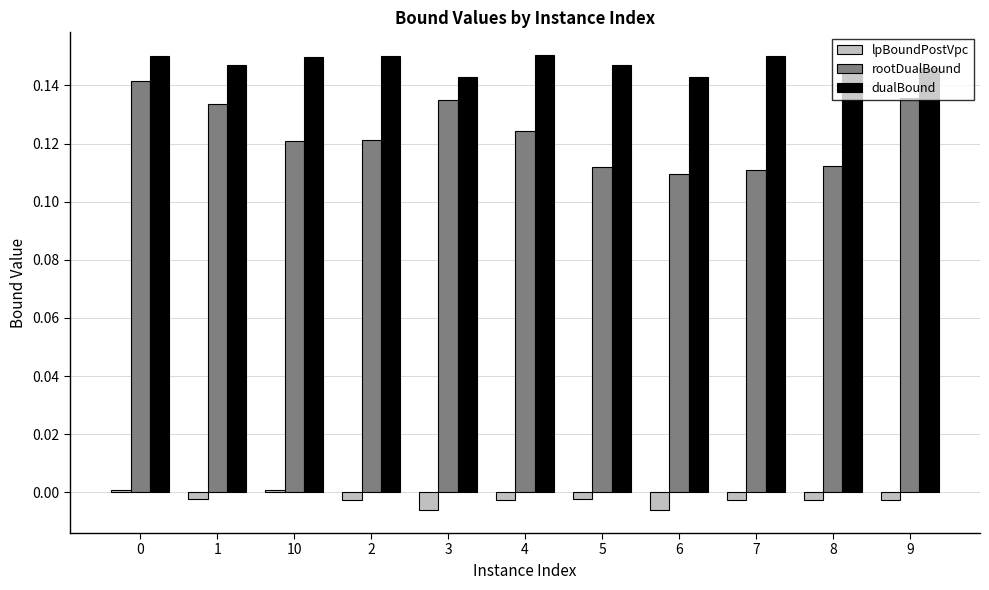

Is it true that lpBoundPostVpc equals -0.0 at 1?

True